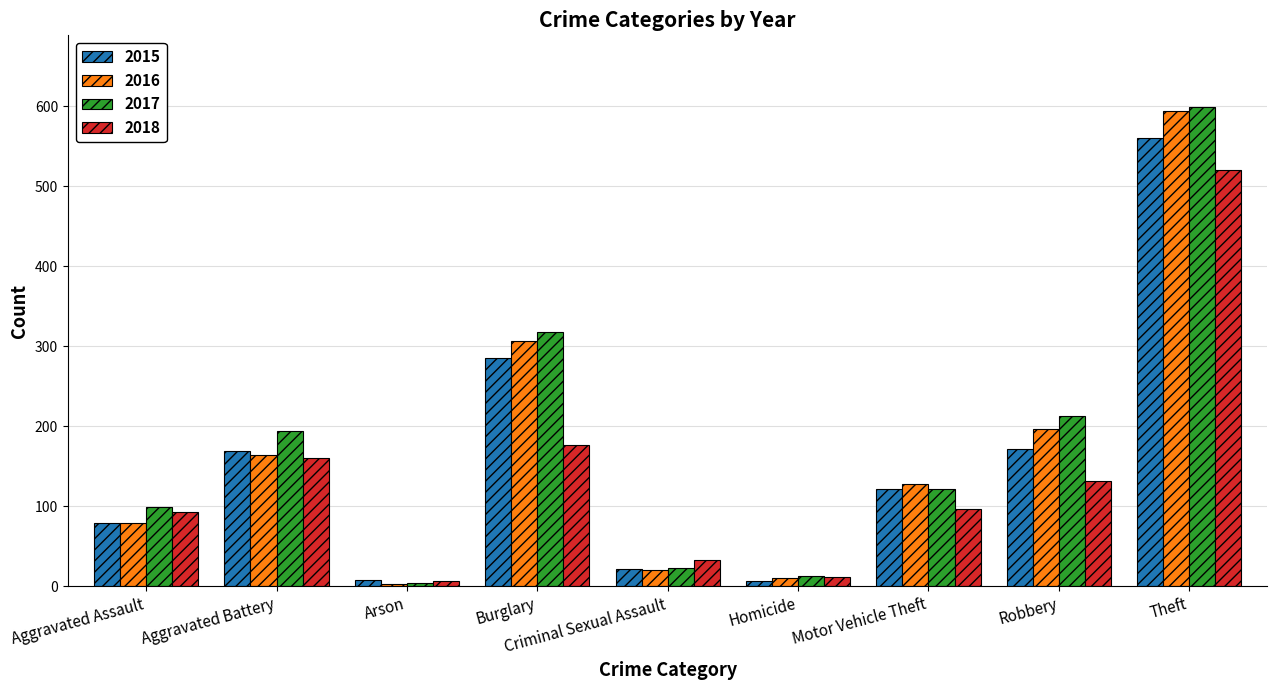

Which series has the largest range (max minus min)?

2017